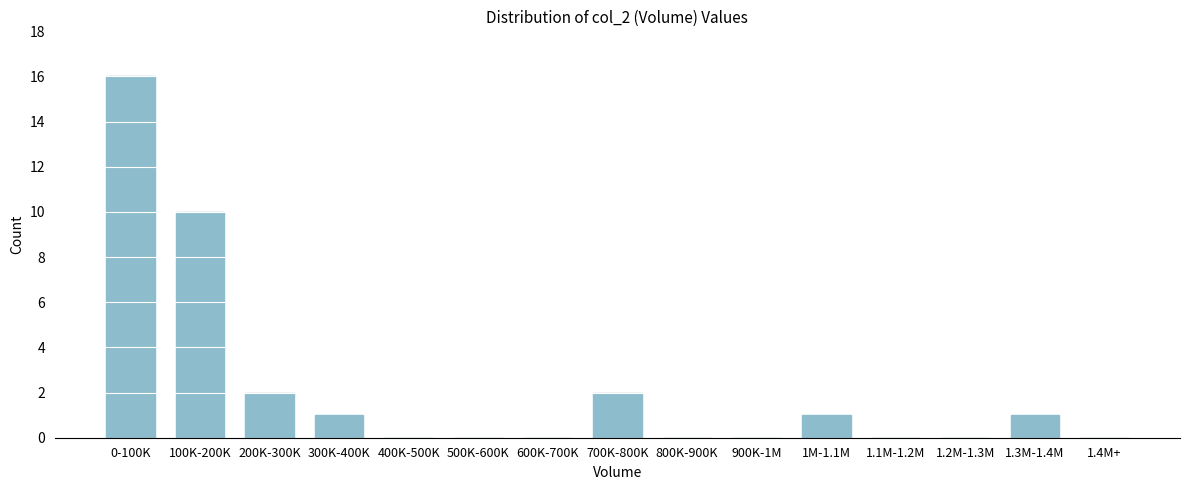

Reading left to right, transcribe all the data shown in this chart.

0-100K=16	100K-200K=10	200K-300K=2	300K-400K=1	400K-500K=0	500K-600K=0	600K-700K=0	700K-800K=2	800K-900K=0	900K-1M=0	1M-1.1M=1	1.1M-1.2M=0	1.2M-1.3M=0	1.3M-1.4M=1	1.4M+=0